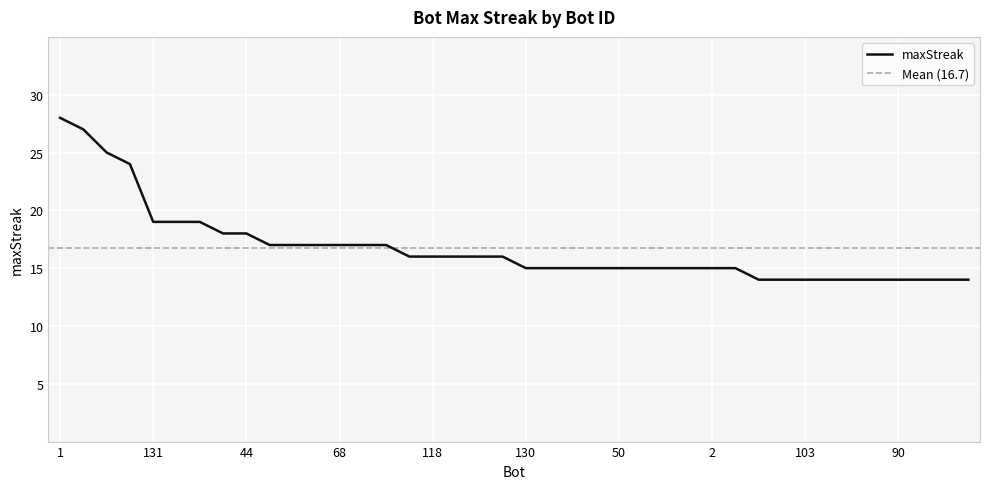

How many distinct data groups are displayed?

1